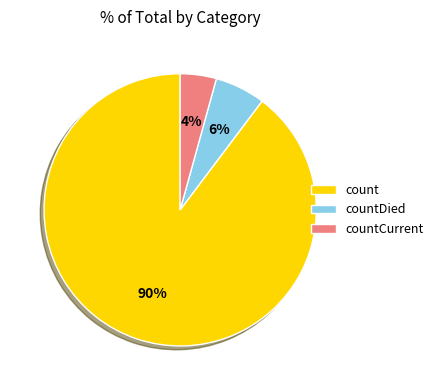

Count the number of slices in the pie.

3